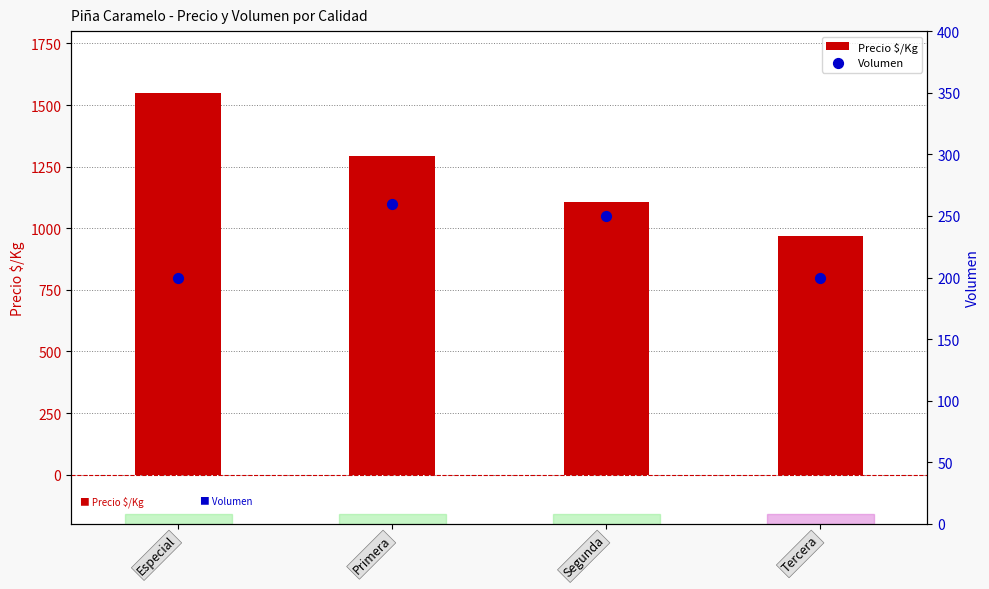

What is the total value across all series at Primera?

1552